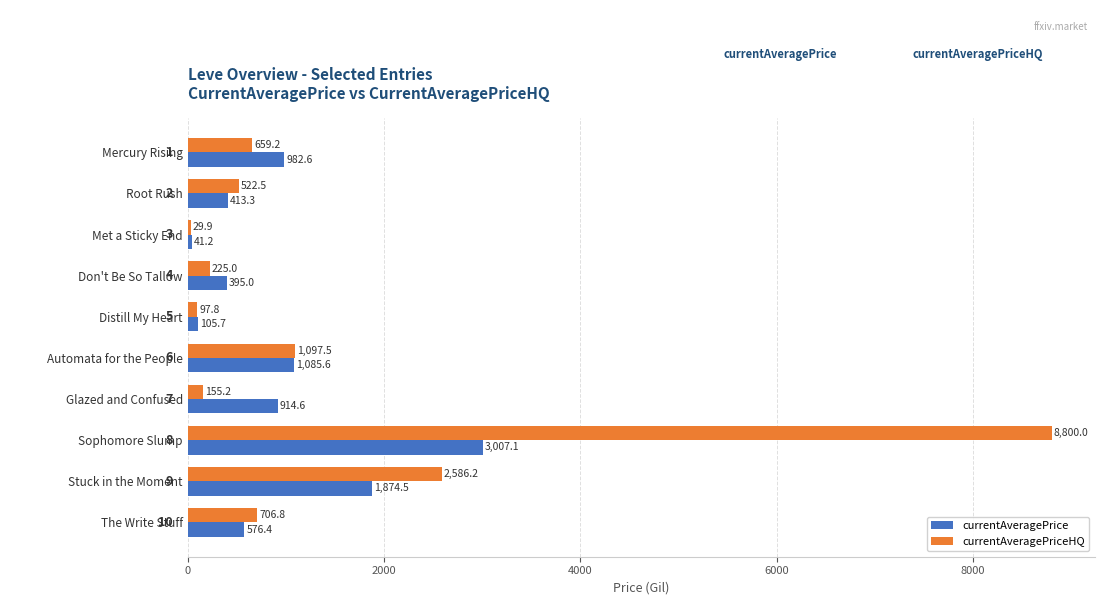

What is the difference between the second highest and second lowest values in the currentAveragePriceHQ series?

2488.4